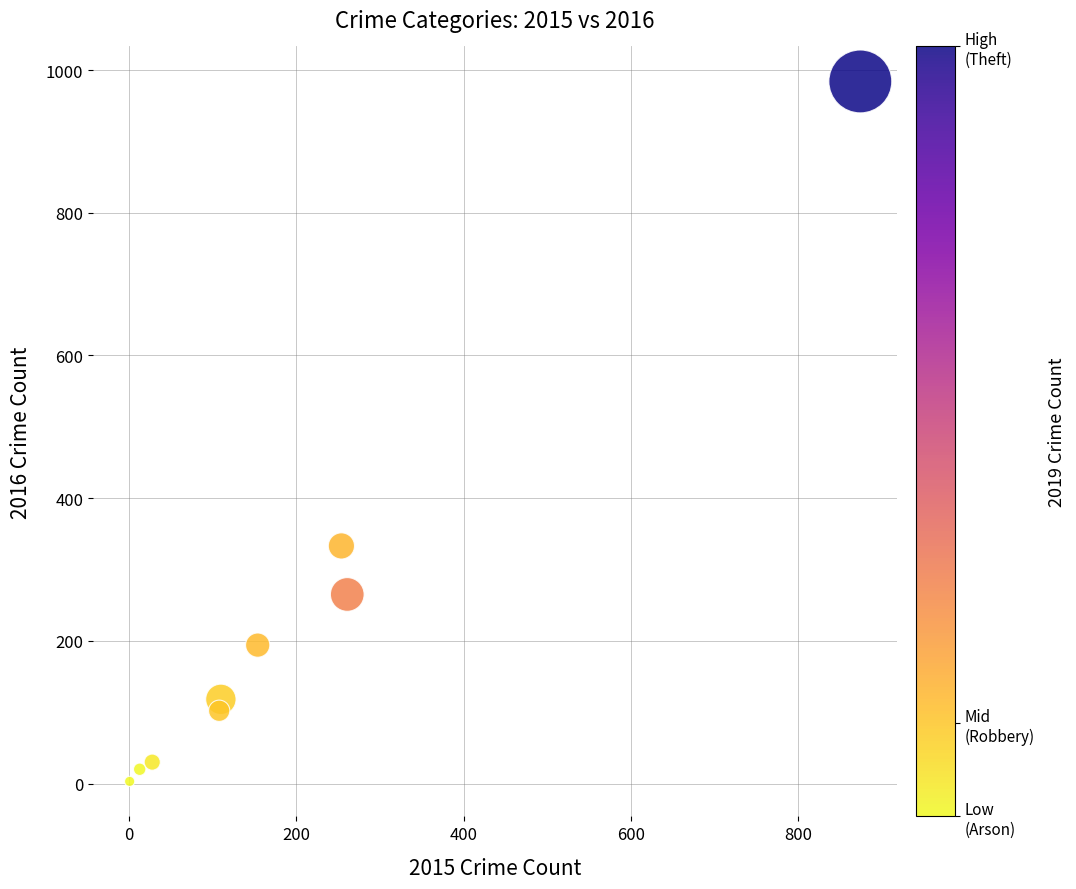

What Y value in the scatter plot is closest to 493?

333